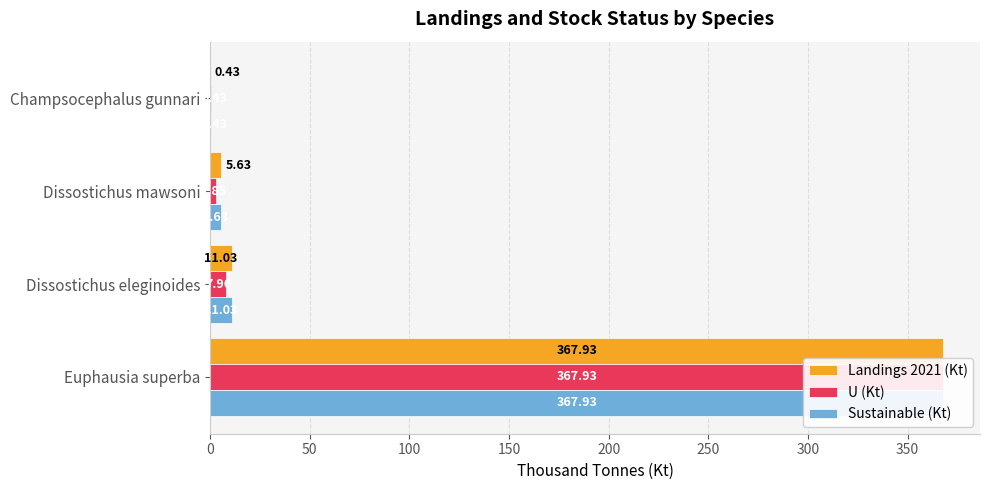

True or false: Sustainable (Kt) has a value of 4.6 at Dissostichus eleginoides.

False